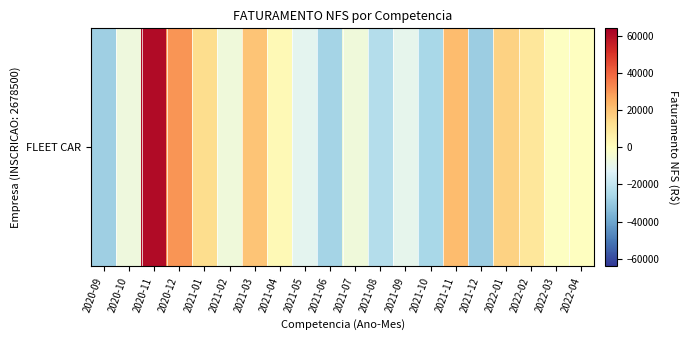

What is the change in value from 2021-01 to 2021-04?

-11083.7